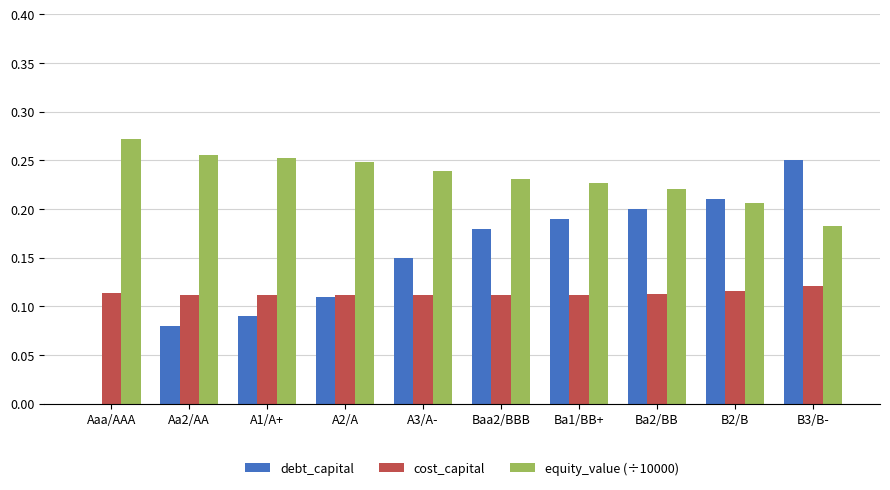

Is the value of debt_capital at A3/A- greater than the value of equity_value (÷10000) at Aaa/AAA?

No